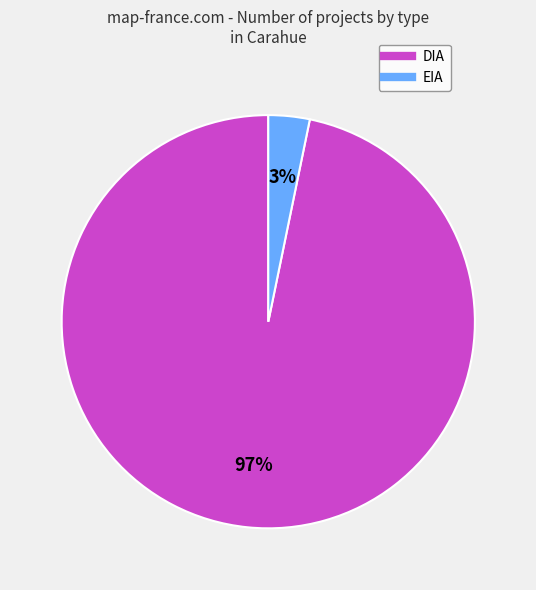

To the nearest percent, what portion does DIA represent?

97%